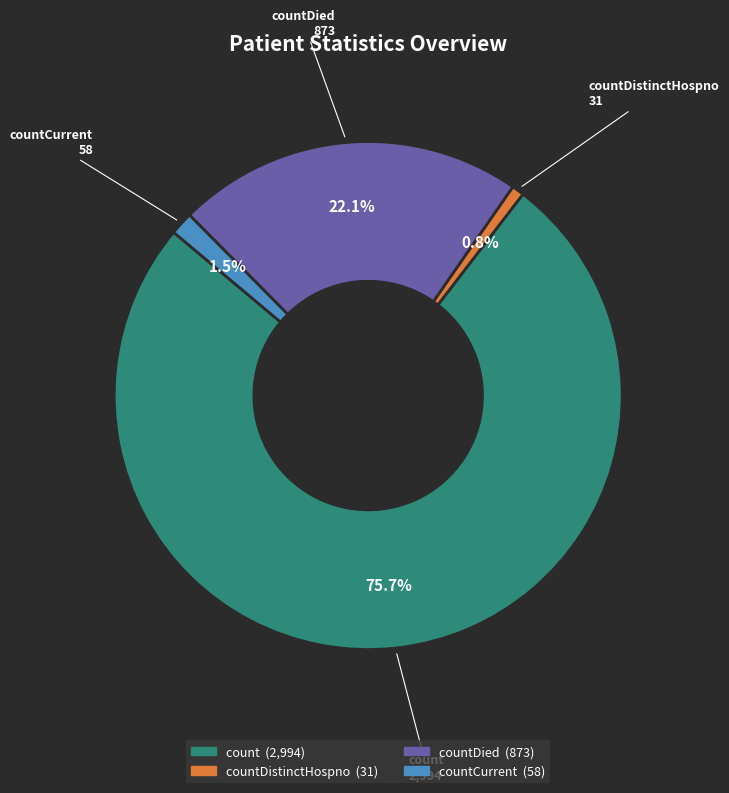

How many slices are in this pie chart?

4